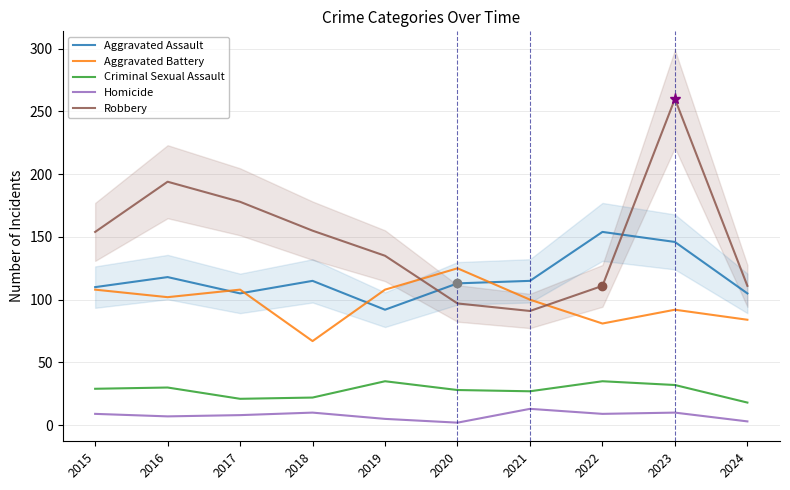

What is the value of the Homicide point at the 8th from the left?

9